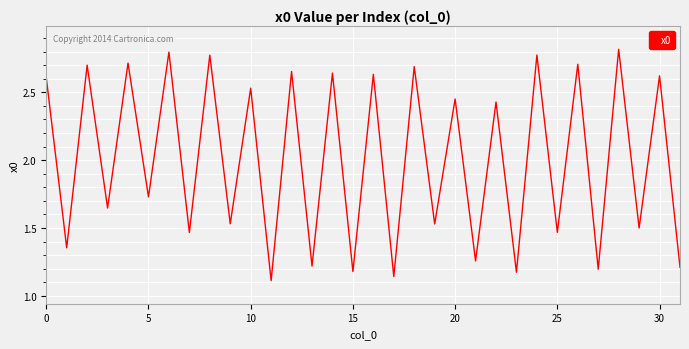

What is the ratio of the value at 15 to the value at 25?

0.8